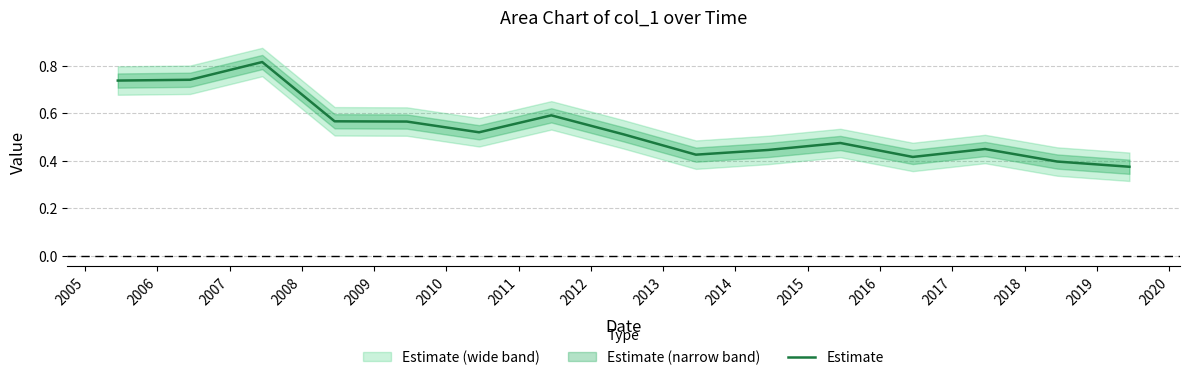

What is the difference between the maximum and minimum values?

0.4